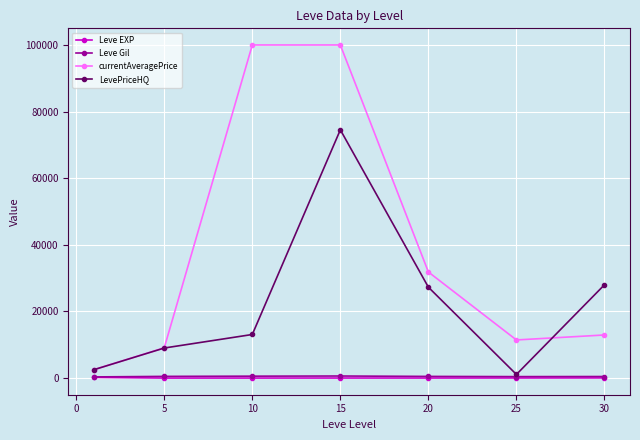

Which series has the largest range (max minus min)?

currentAveragePrice